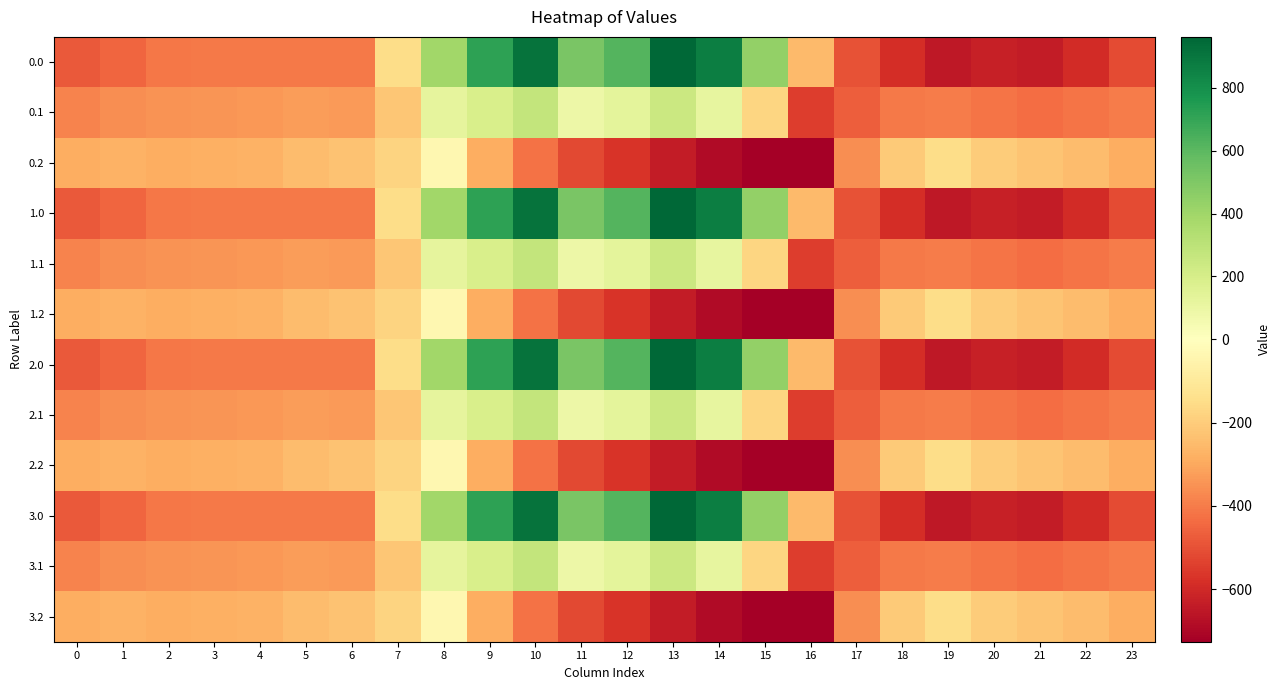

What is the maximum value shown in the chart?

962.7